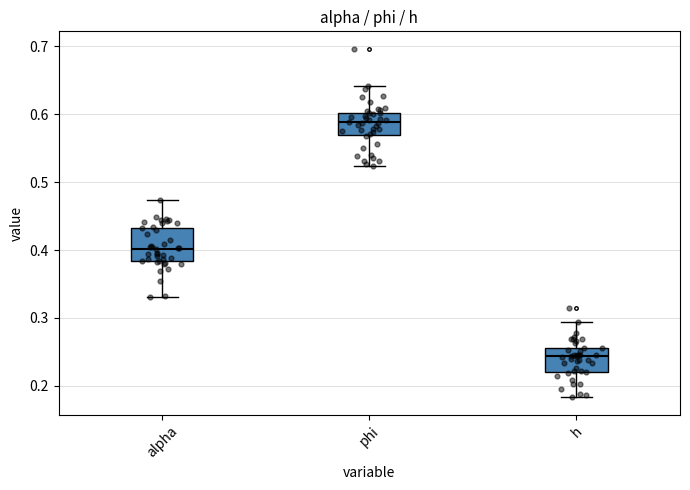

Comparing the boxes themselves (not the whiskers), which one is the tallest?

alpha